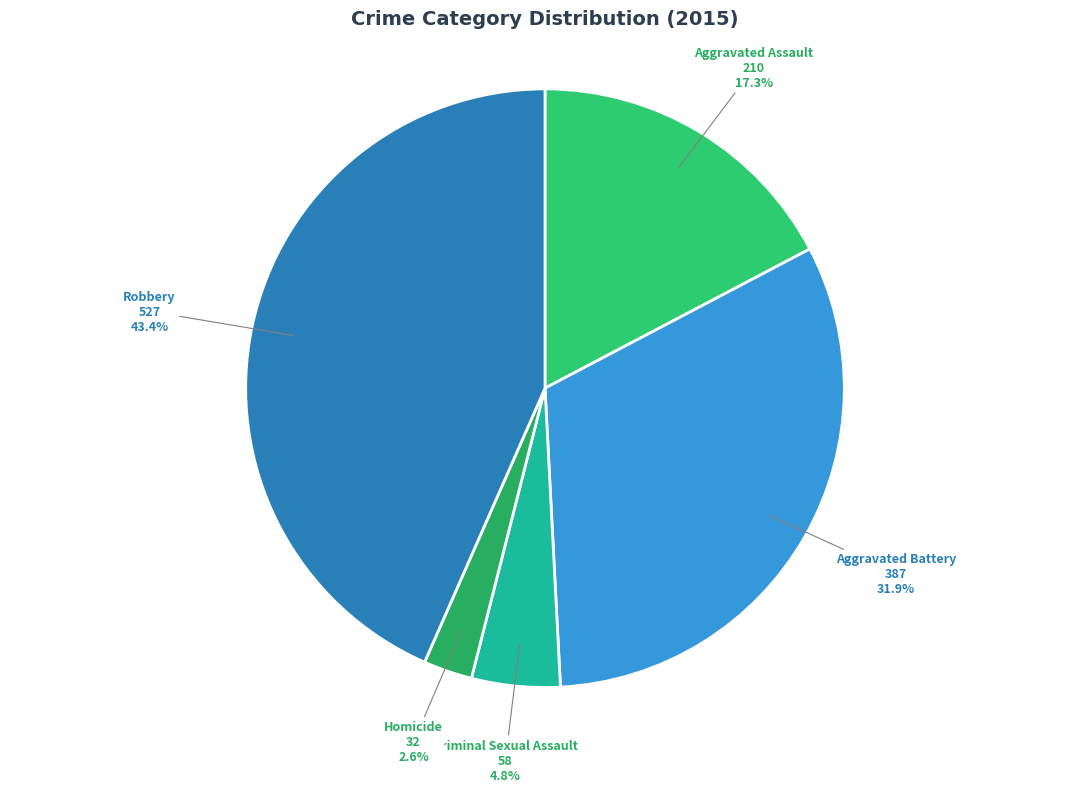

Count the number of slices in the pie.

5